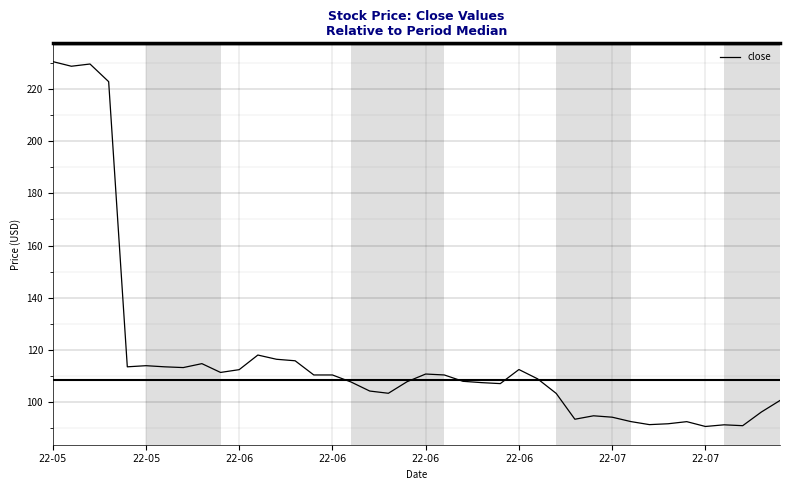

What is the greatest value displayed?

230.5